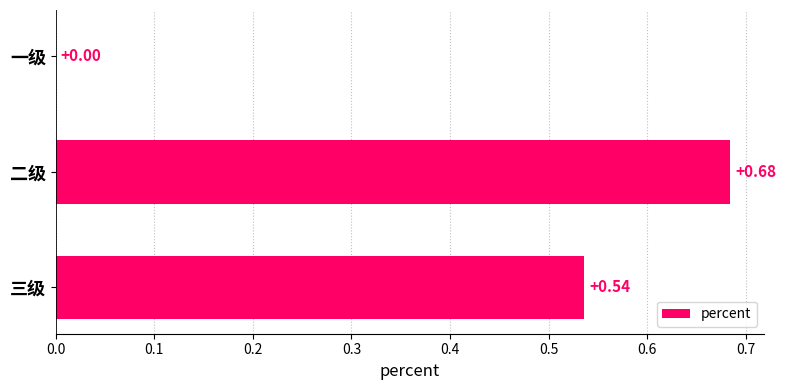

Where is the data nearest to the value 0?

一级